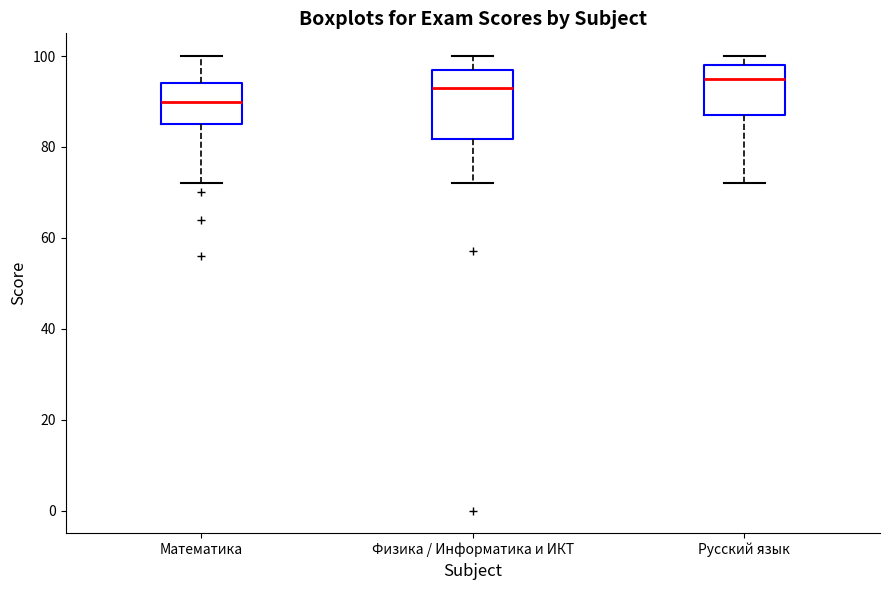

Which box is the tallest, from its lower edge to its upper edge?

Физика / Информатика и ИКТ